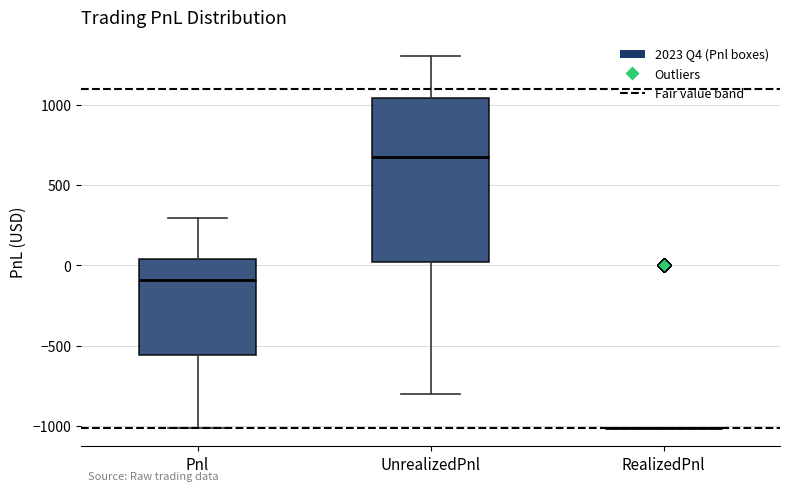

Reading left to right, read every box against the y-axis: the position of its median line, the range the box covers, and the ends of its whiskers. The values are not printed on the chart, so give them approximately, as read against the axis.

Pnl: median -100, box -550 to 50, whiskers -1000 to 300
UnrealizedPnl: median 650, box 0 to 1050, whiskers -800 to 1300
RealizedPnl: box collapsed to a line at -1000, whiskers -1000 to -1000